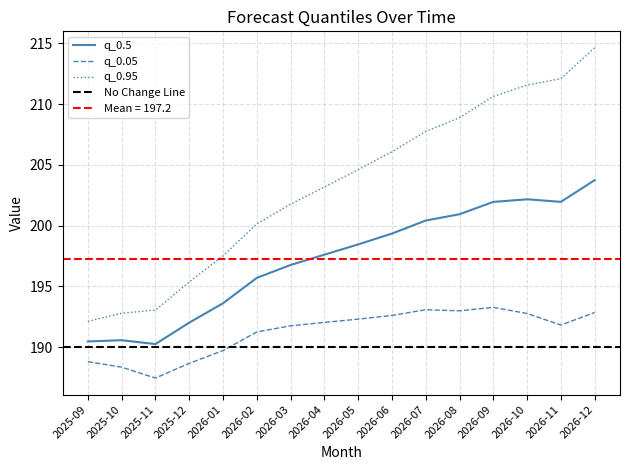

True or false: q_0.95 has more than 2 points higher than both neighbors.

False